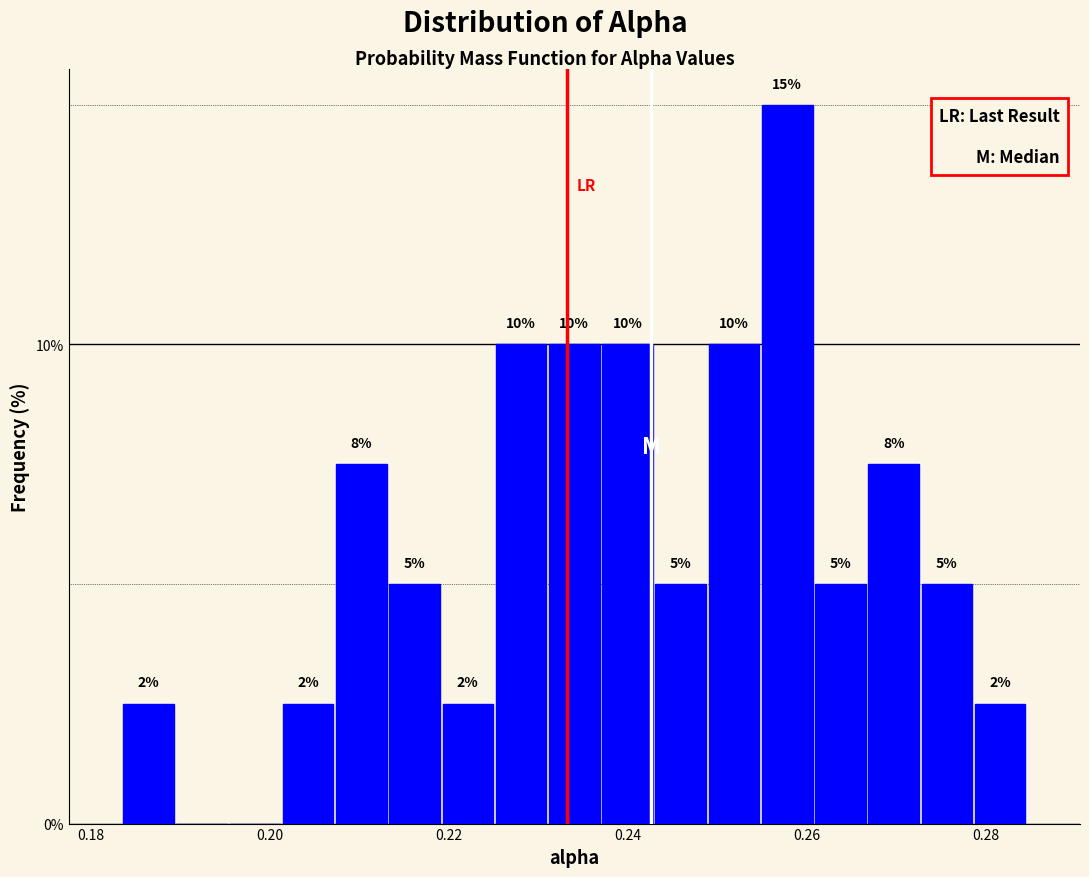

Around what value on the x-axis is the tallest bar? Give the approximate position of its centre, as read against the axis.

0.258